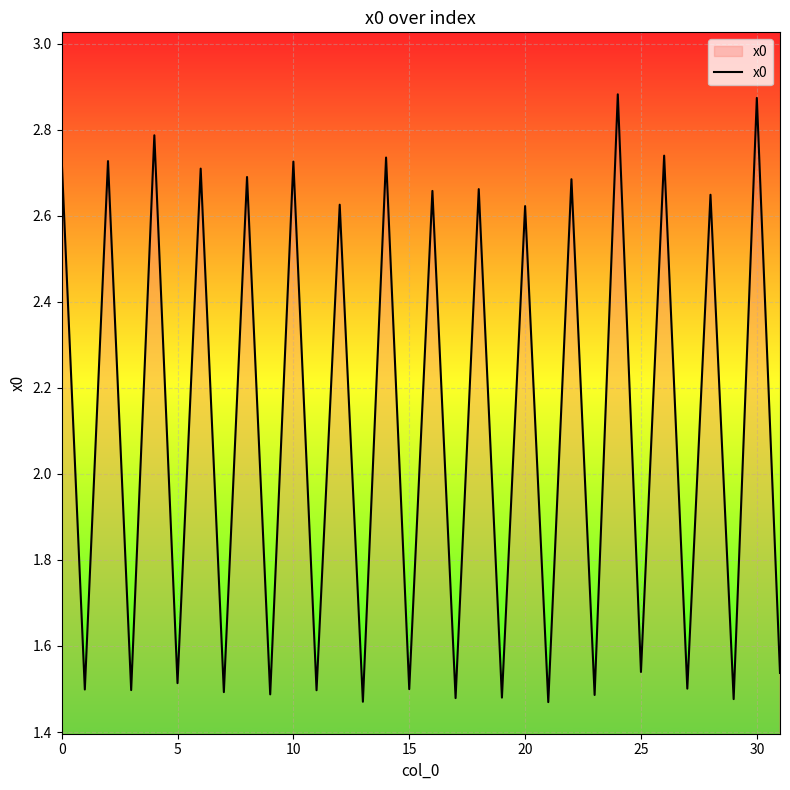

What is the difference between the maximum and minimum values?

1.4